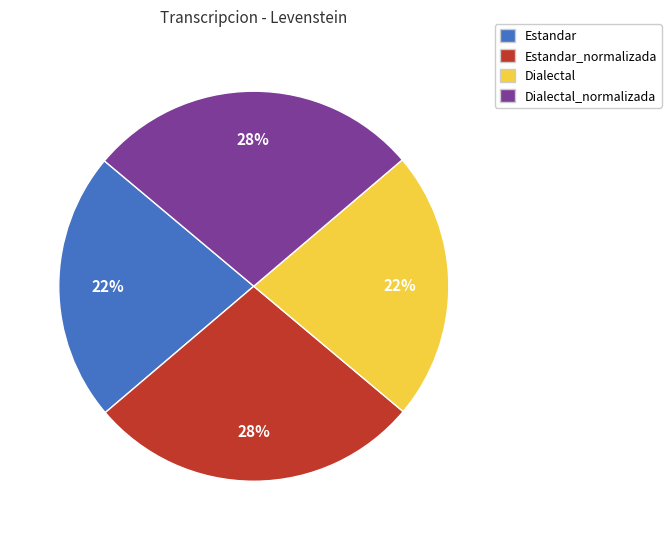

Does any single category account for the majority?

No